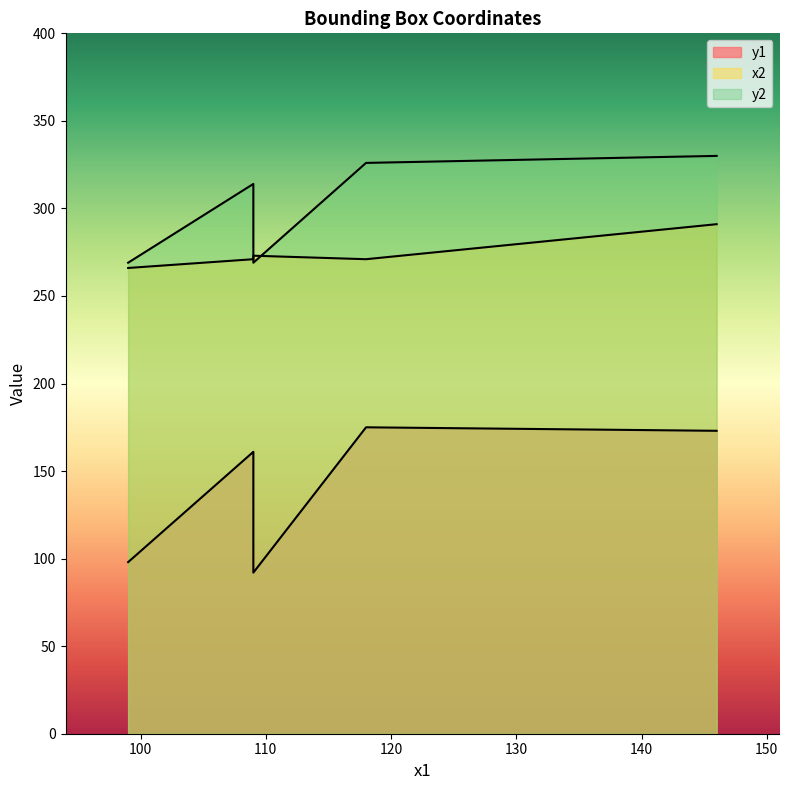

What is the maximum value for y1?

175